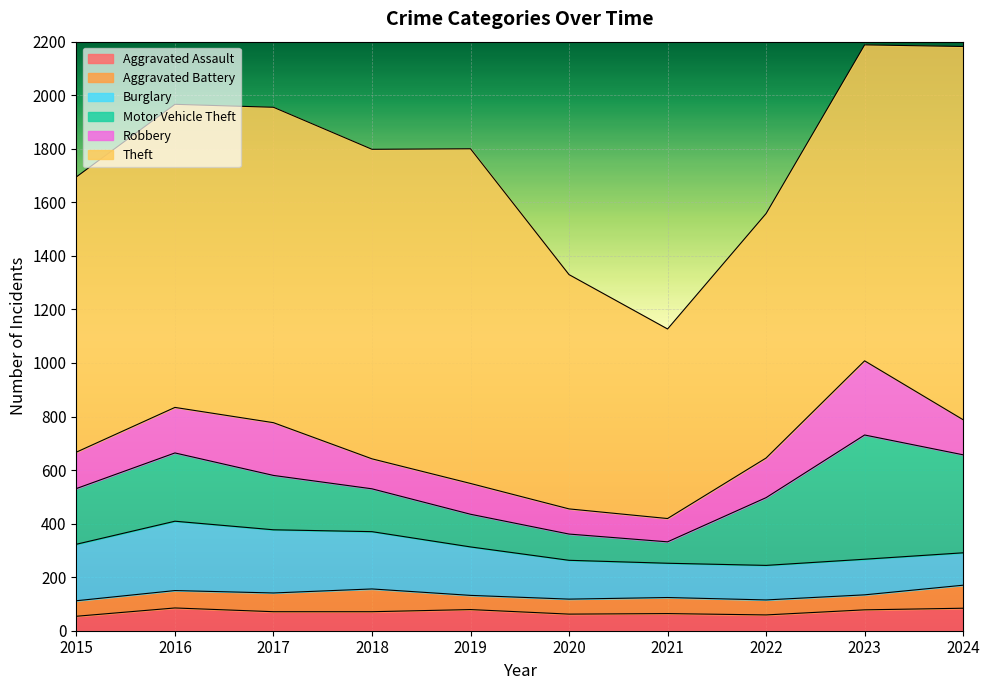

How many lines are shown in the chart?

6